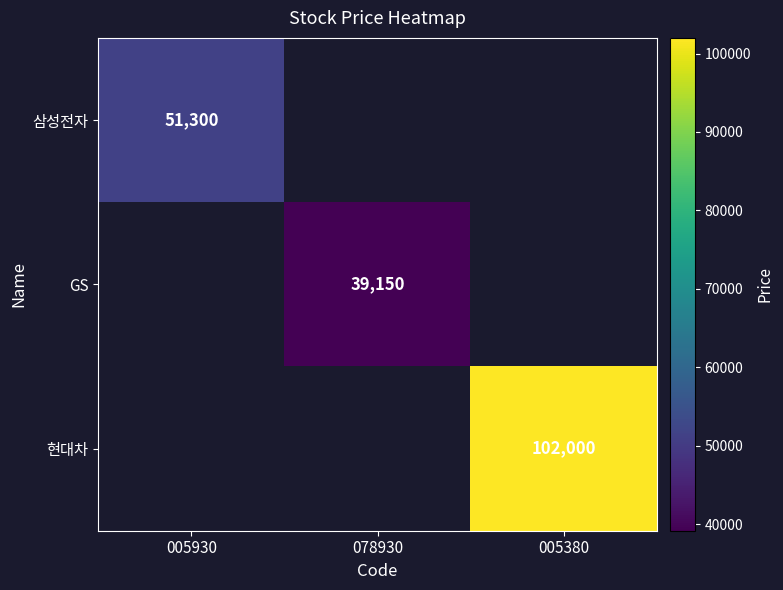

Which has a higher value, 005930 or 005380?

005380